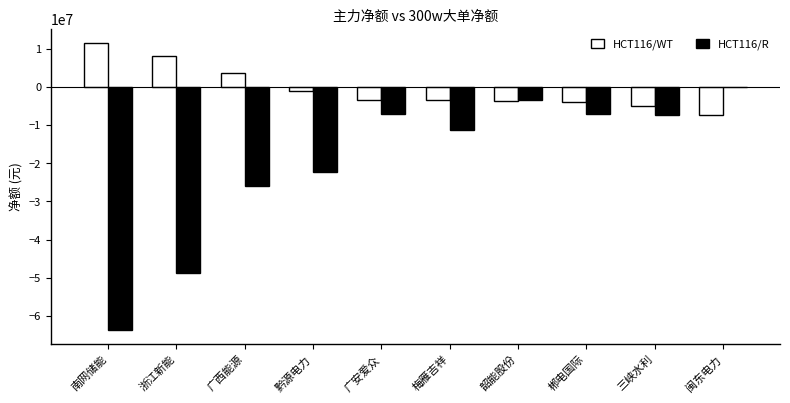

At which label does HCT116/WT reach its peak?

南网储能